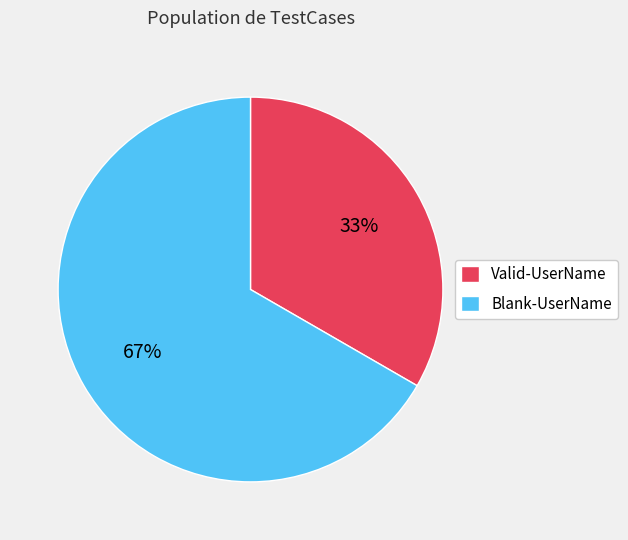

The Blank-UserName slice represents 79% of the pie. True or false?

False